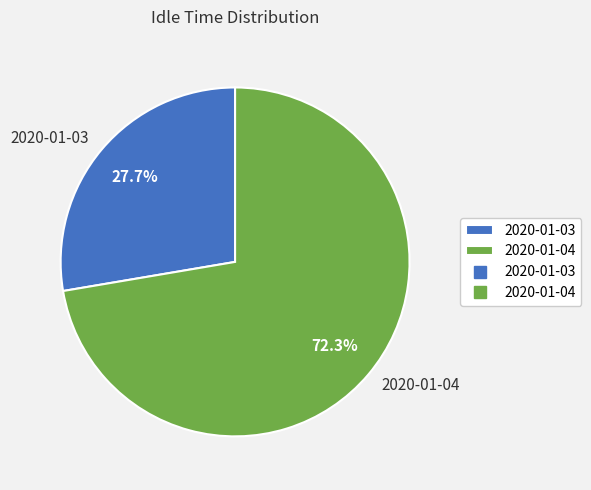

To the nearest percent, what is the difference between the 2020-01-04 and 2020-01-03 slice percentages?

45%